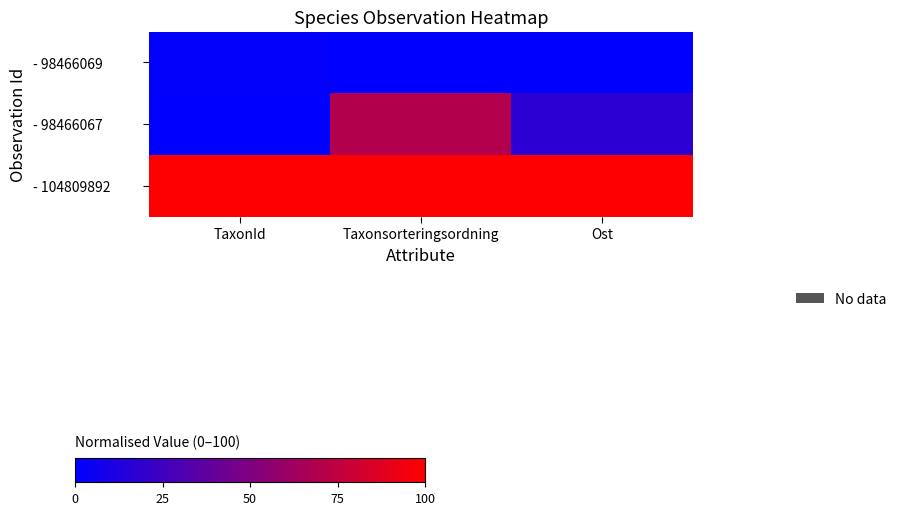

Which series has the largest total across all categories?

- 104809892